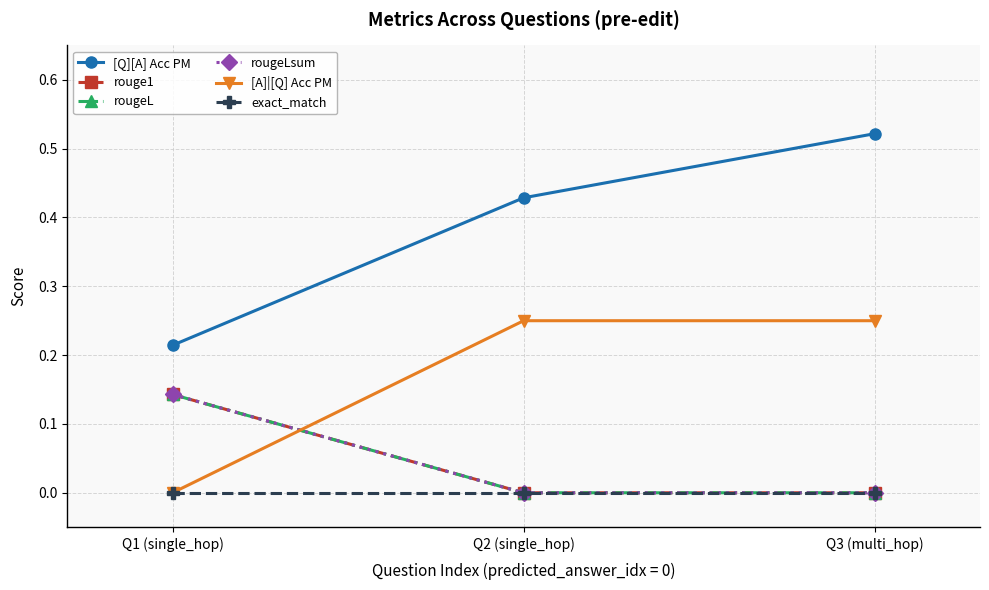

Is this an area chart (filled region under the line)?

No